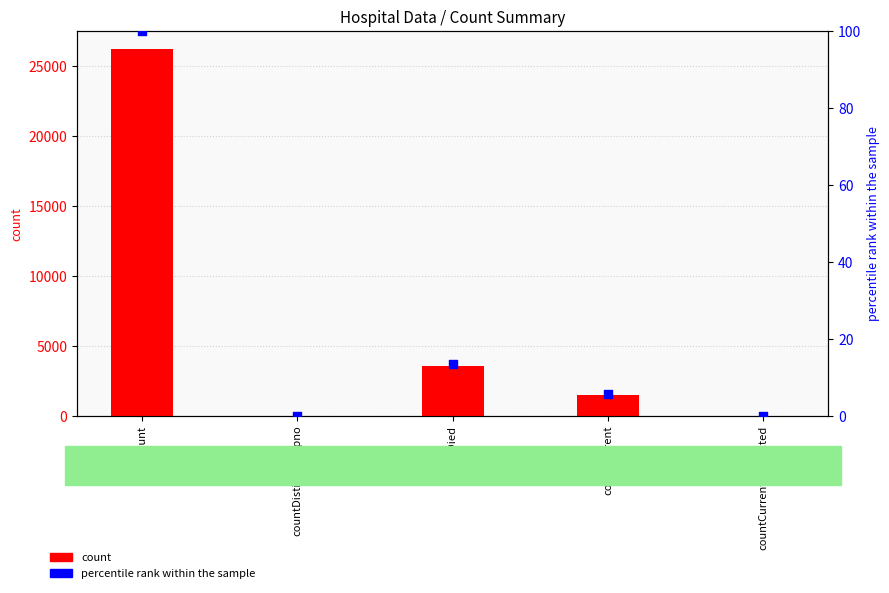

What are all the series names shown in the legend?

count, percentile rank within the sample